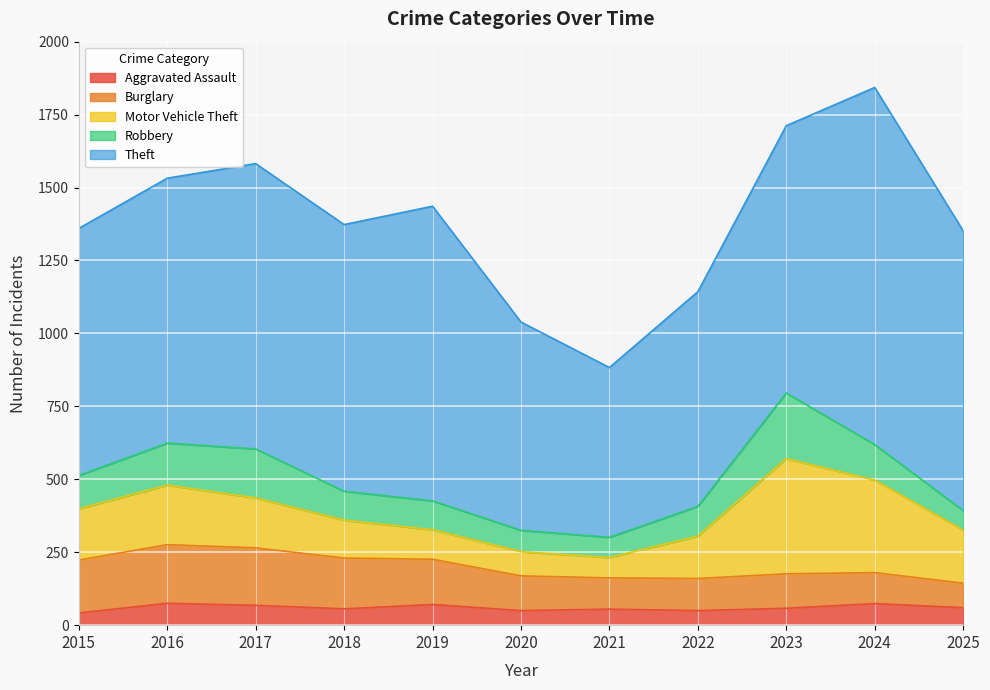

True or false: Aggravated Assault and Theft intersect in this chart.

False